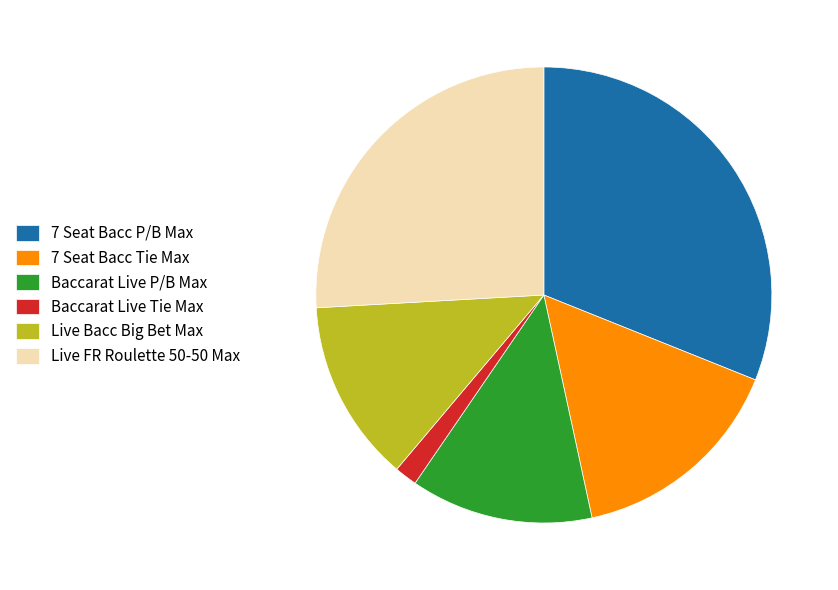

Which slice is the largest?

7 Seat Bacc P/B Max